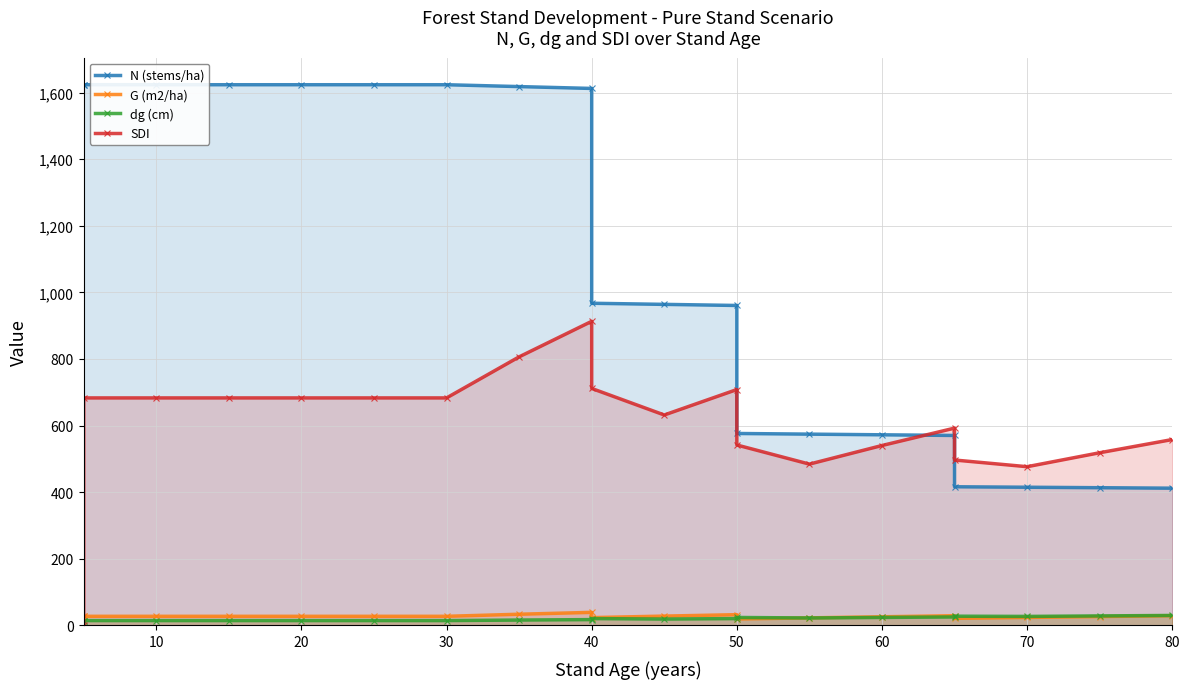

What are all the series names shown in the legend?

N (stems/ha), G (m2/ha), dg (cm), SDI